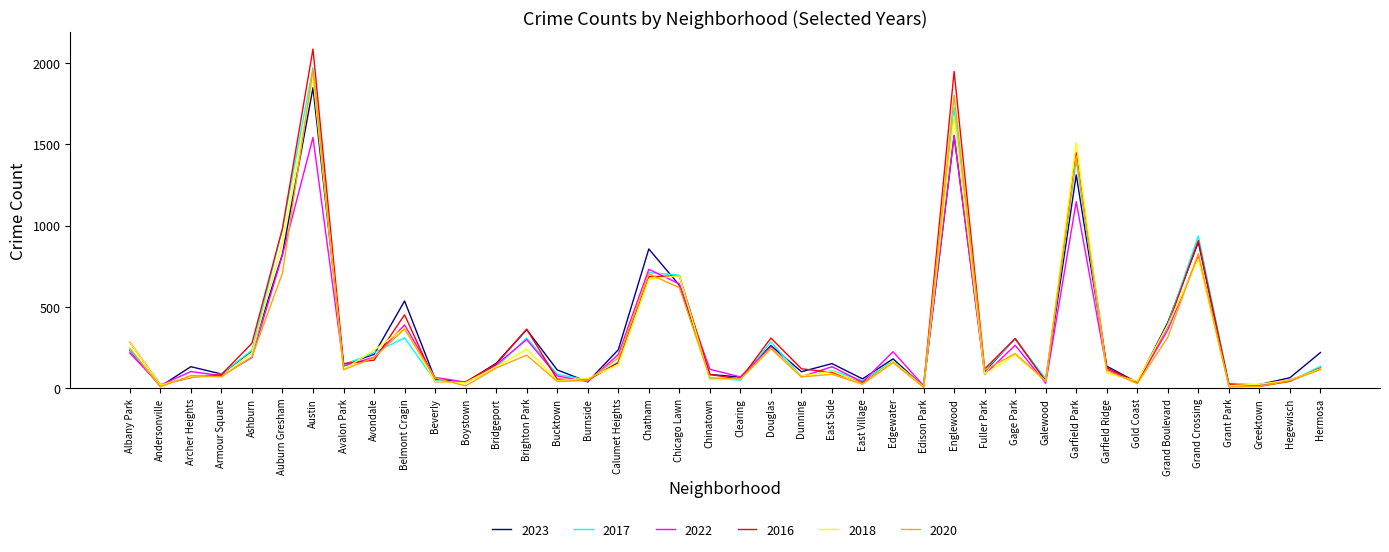

True or false: 2016 has more than 2 points higher than both neighbors.

True